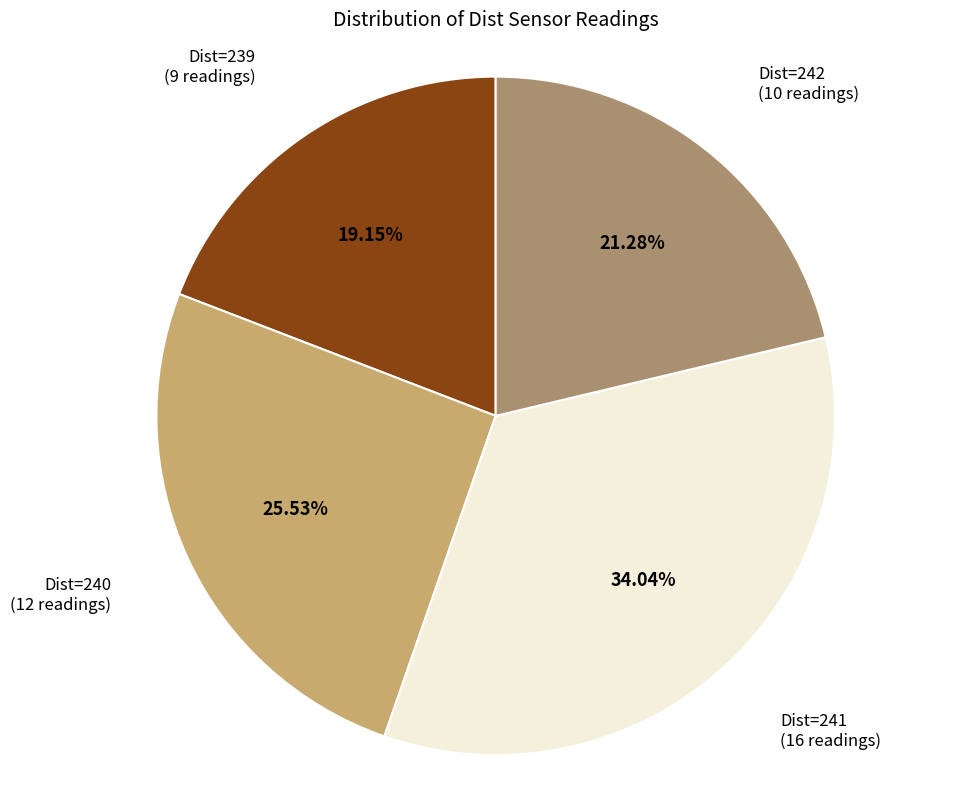

Is there a majority slice in this chart?

No